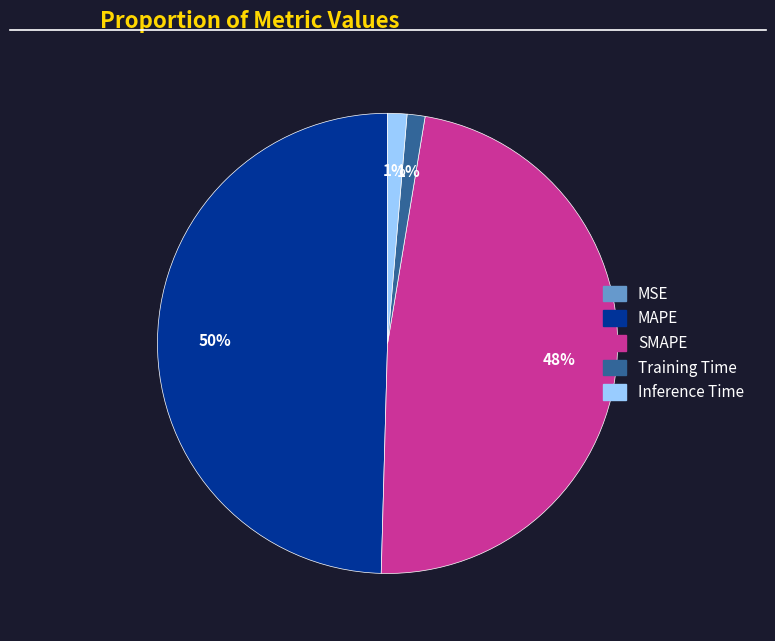

Is there a majority slice in this chart?

No